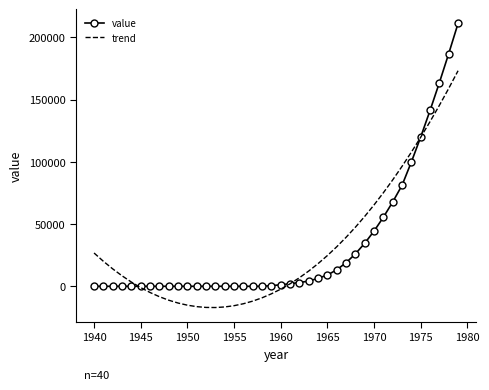

What is the smallest value displayed?

-17064.2